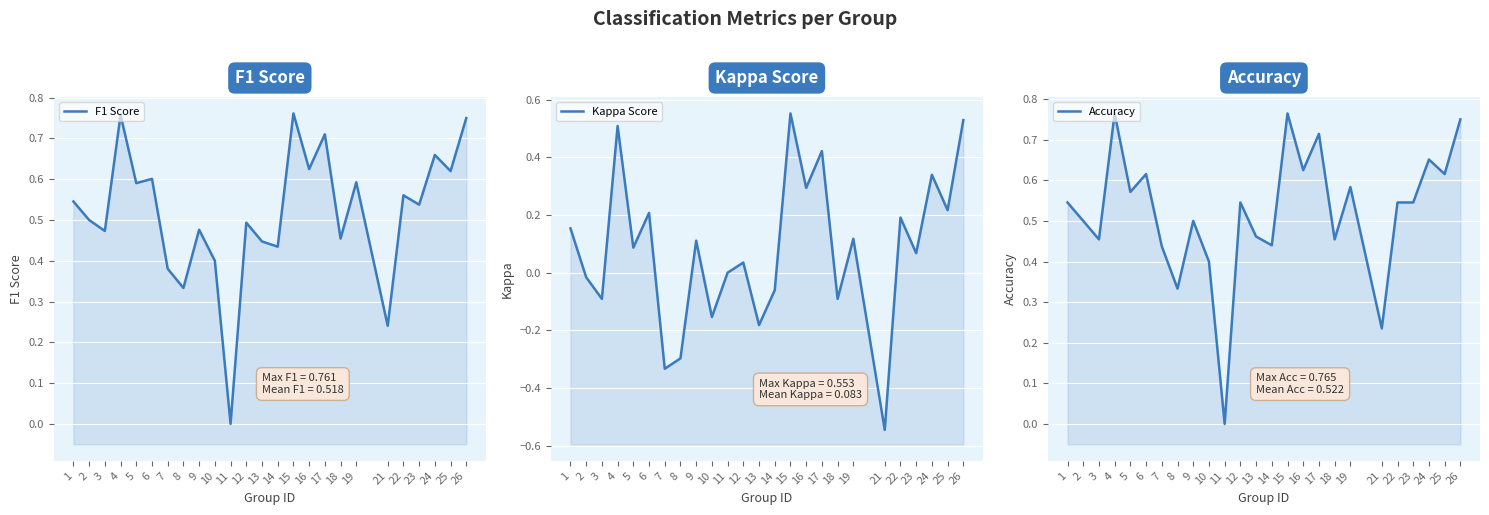

True or false: Kappa Score has more than 0 points higher than both neighbors.

True